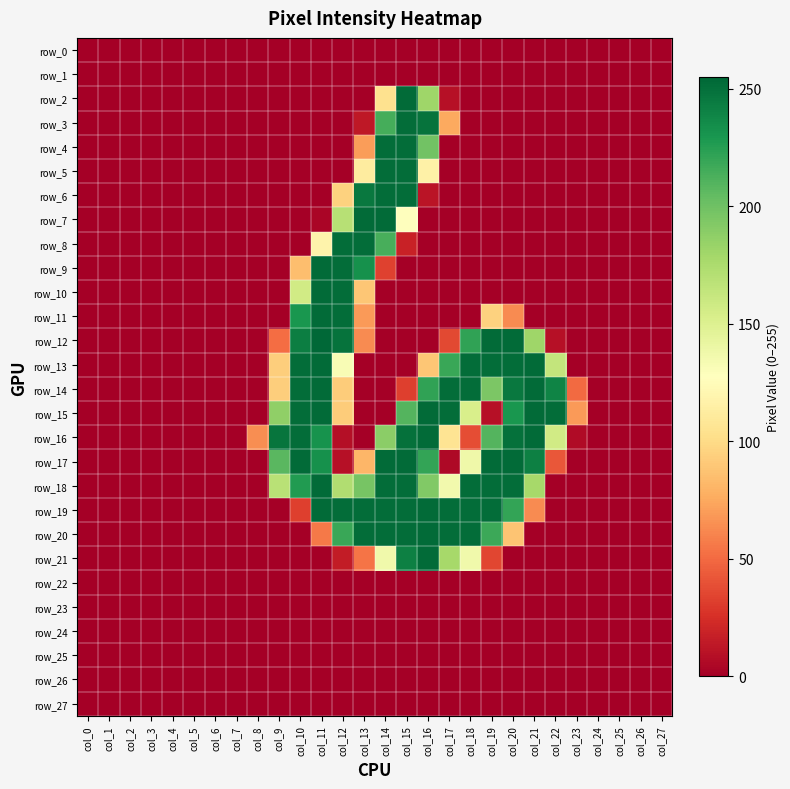

List the series in order of their peak value, lowest first.

row_0, row_1, row_22, row_23, row_24, row_25, row_26, row_27, row_3, row_4, row_5, row_6, row_8, row_2, row_7, row_9, row_10, row_11, row_13, row_14, row_15, row_16, row_17, row_18, row_19, row_20, row_21, row_12